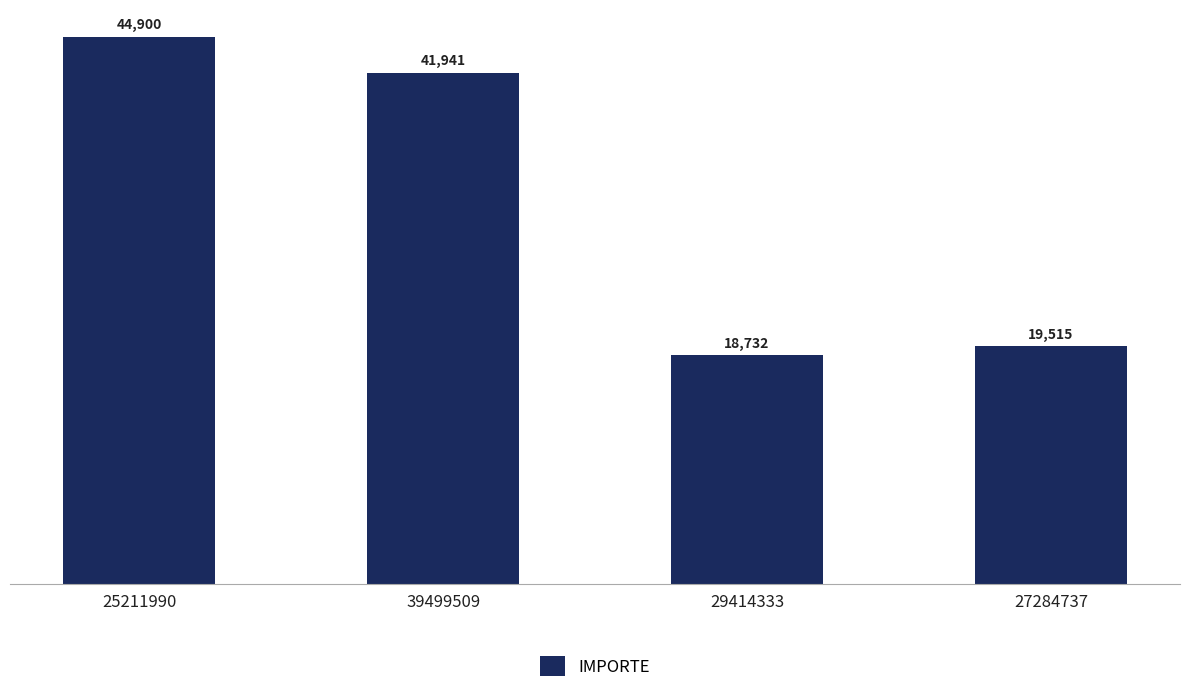

Is it true that the value at 39499509 is 41941?

True